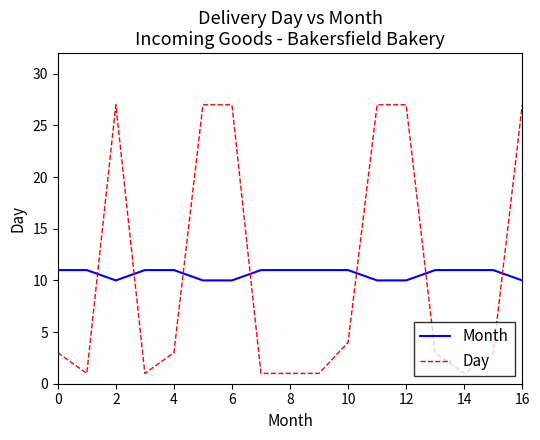

Rank the series by their maximum value, from lowest to highest.

Month, Day